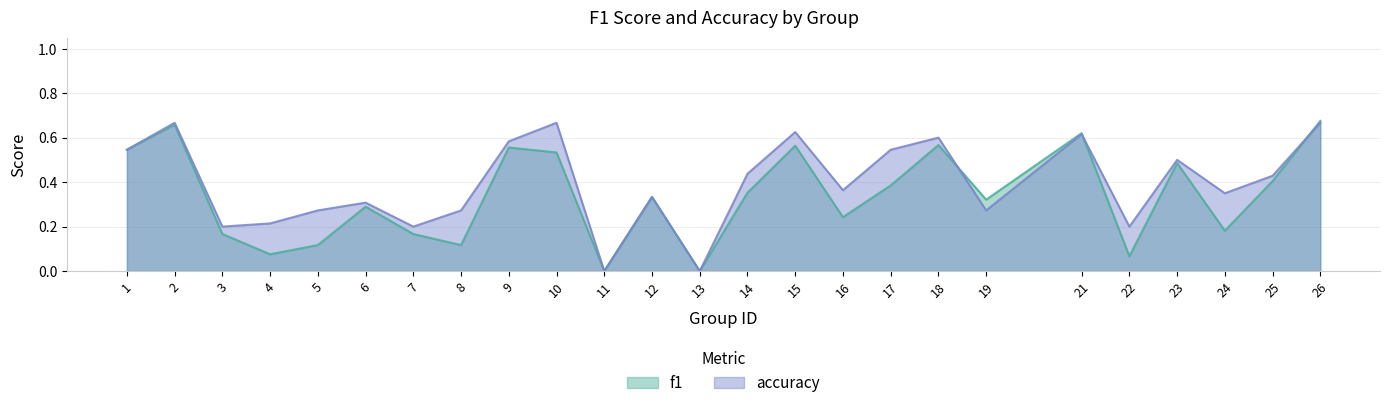

Is it true that f1 equals 0.5 at 14?

False